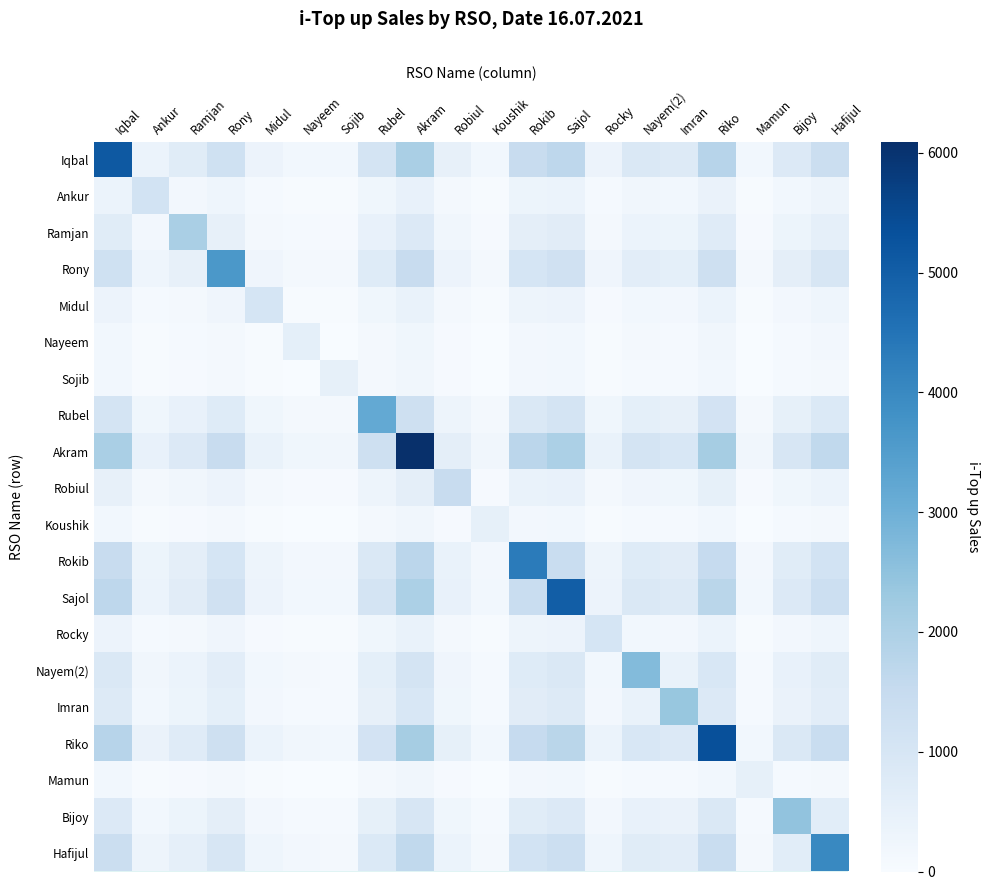

What is the difference between the highest and lowest values at Ankur?

1092.8